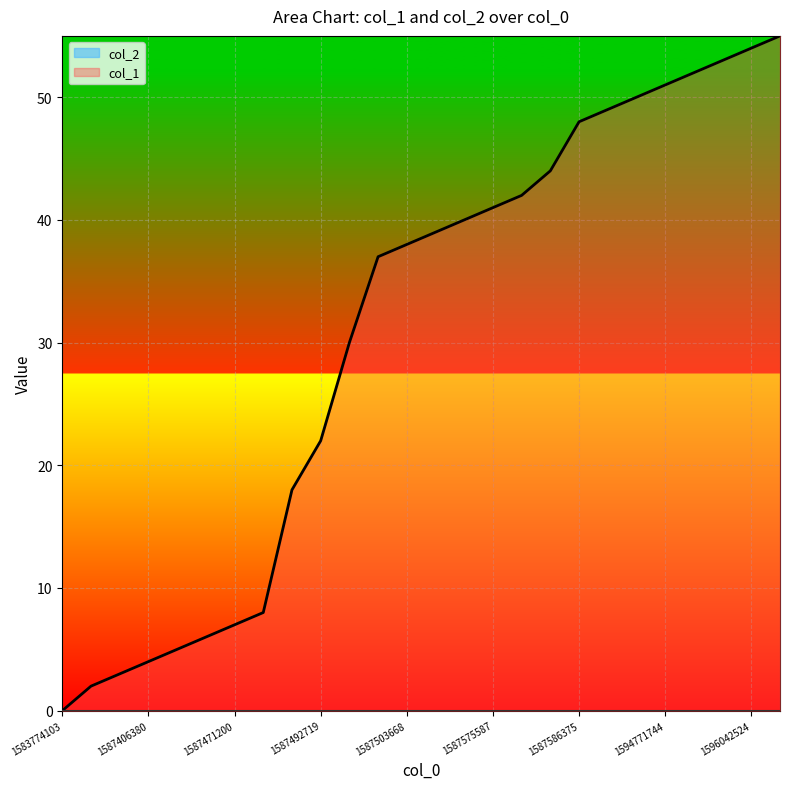

Rank the categories by value from highest to lowest.

1597248597, 1596042524, 1596038955, 1596035369, 1594771744, 1593014909, 1588788956, 1587586375, 1587582754, 1587579154, 1587575587, 1587561213, 1587557612, 1587503668, 1587499958, 1587496362, 1587492719, 1587489159, 1587485543, 1587471200, 1587467589, 1587409976, 1587406380, 1587392033, 1587381212, 1583774103